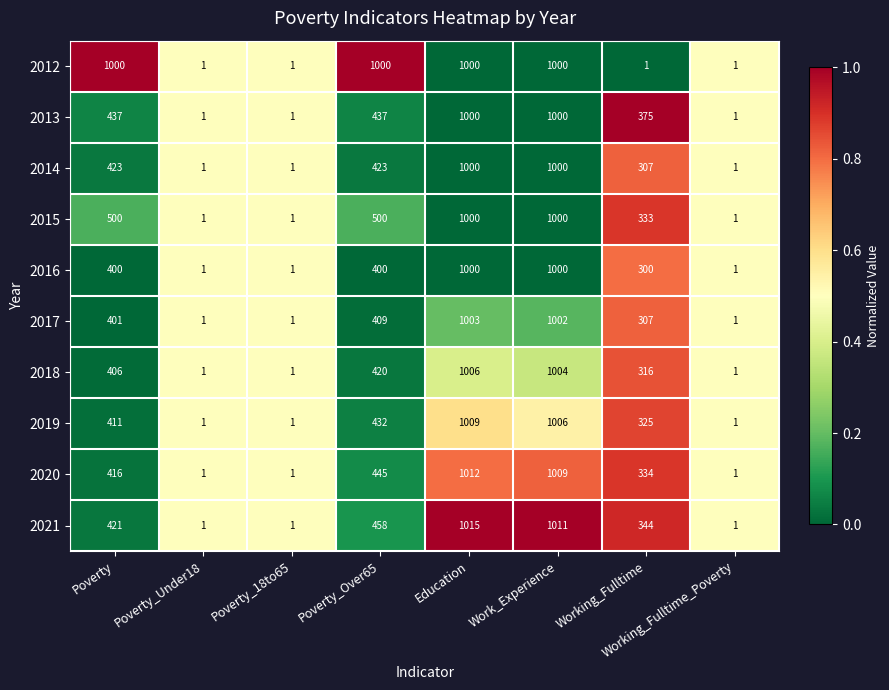

True or false: 2012 has a value of 1367 at Poverty.

False